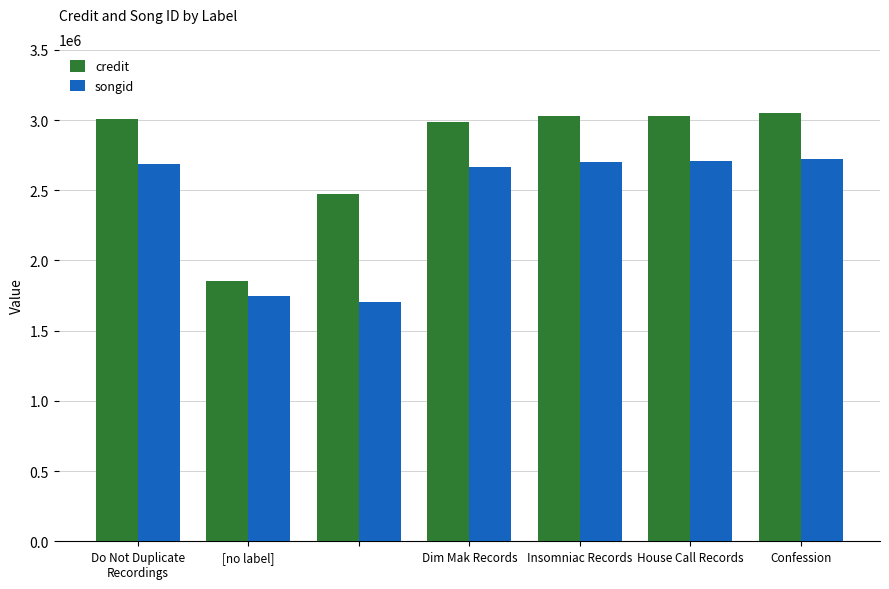

How many bars are there in total?

14